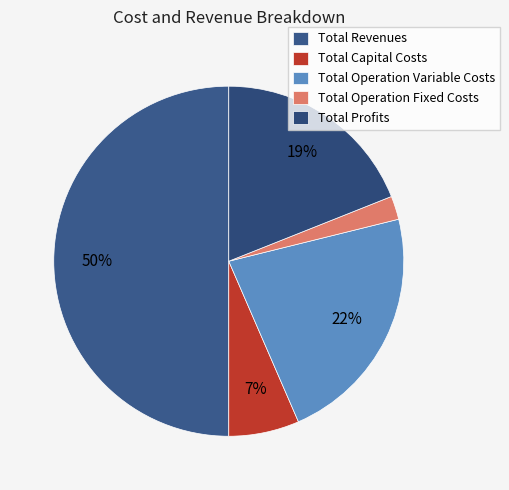

How many segments does this pie chart have?

5